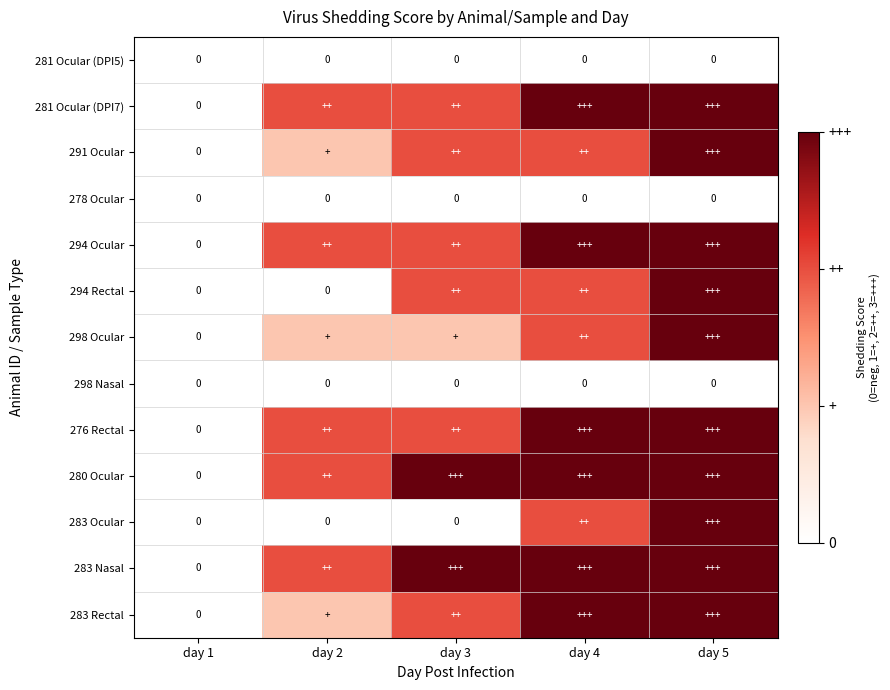

Between day 3 and day 2, which is larger?

day 3